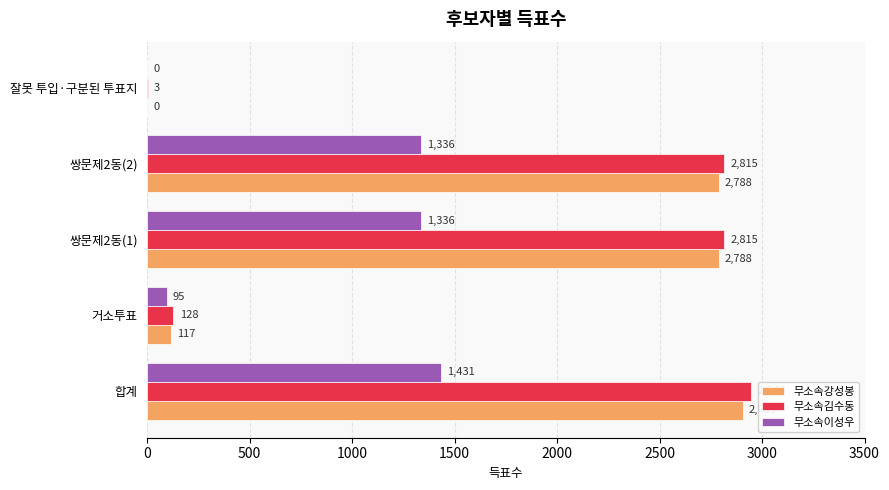

Between 거소투표 and 잘못 투입·구분된 투표지, which series saw the biggest shift?

무소속김수동